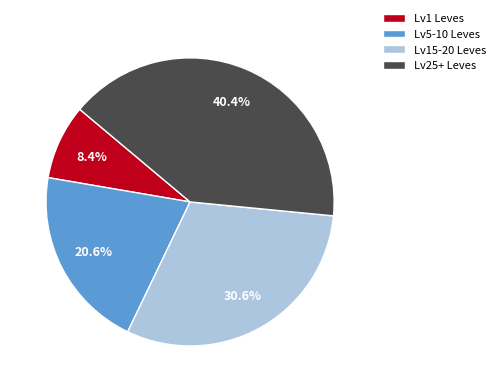

Between Lv25+ Leves and Lv15-20 Leves, which is larger?

Lv25+ Leves